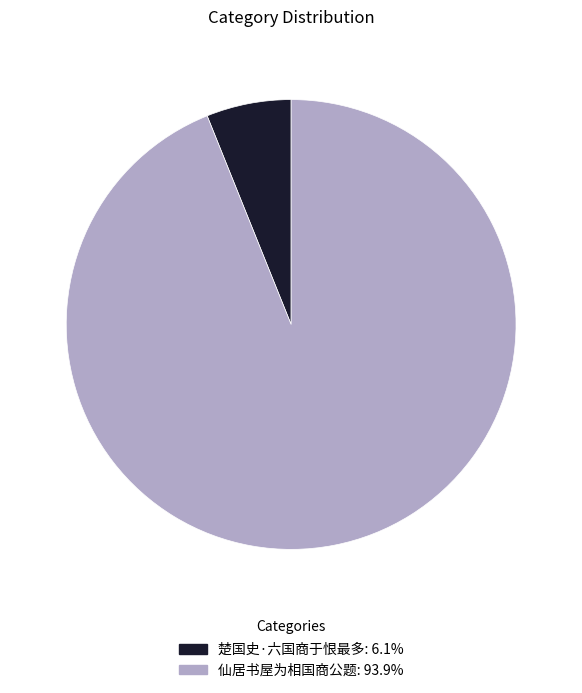

Rank the categories by value from highest to lowest.

仙居书屋为相国商公题, 楚国史·六国商于恨最多